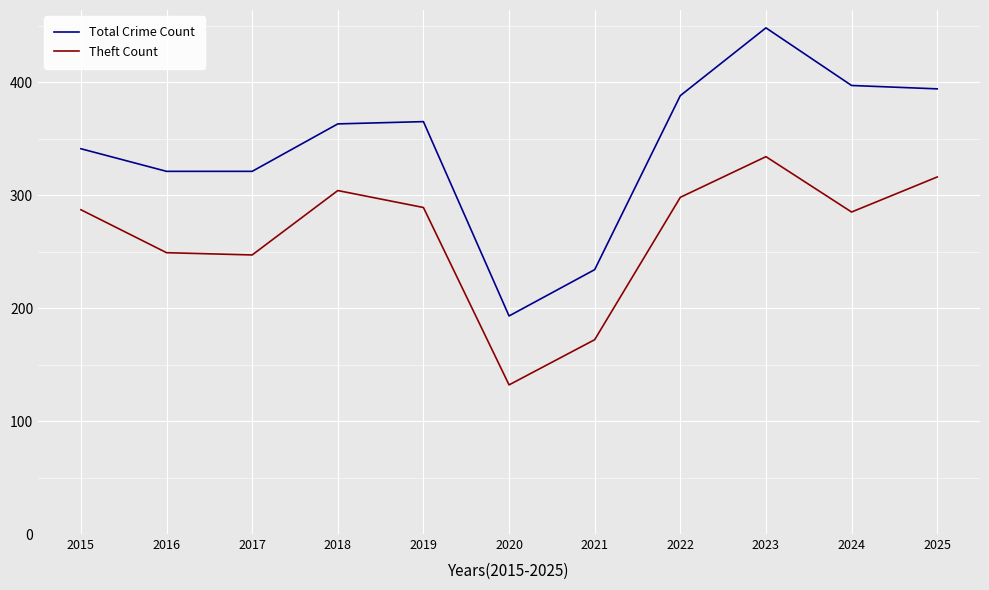

At which label does Theft Count reach its minimum?

2020